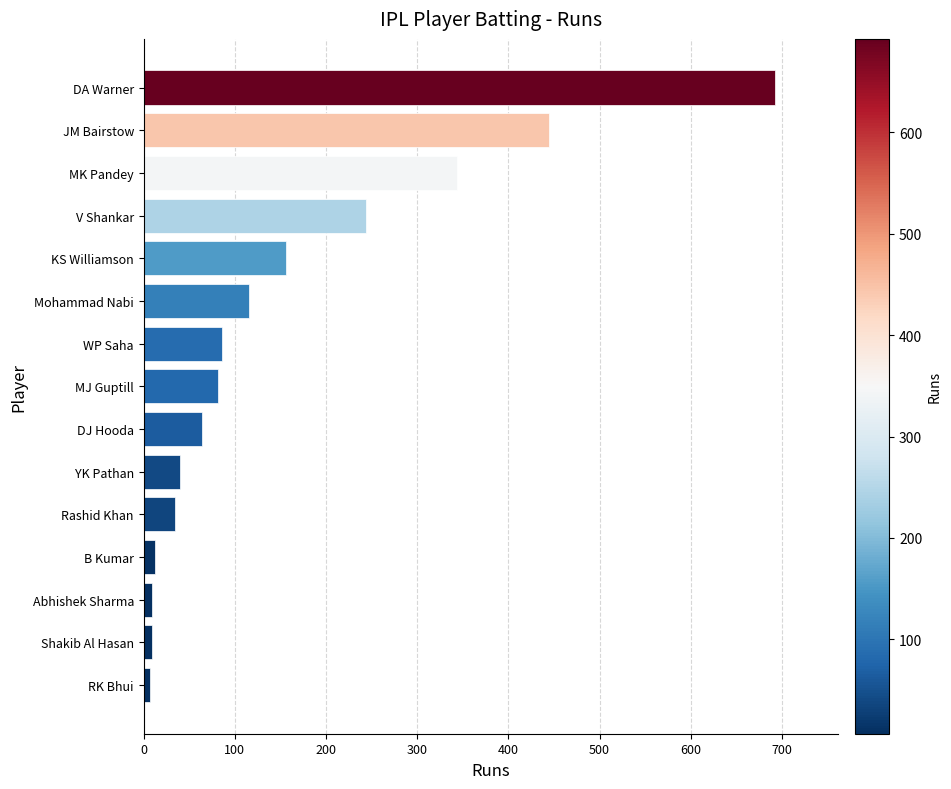

Count the number of data series in this chart.

1